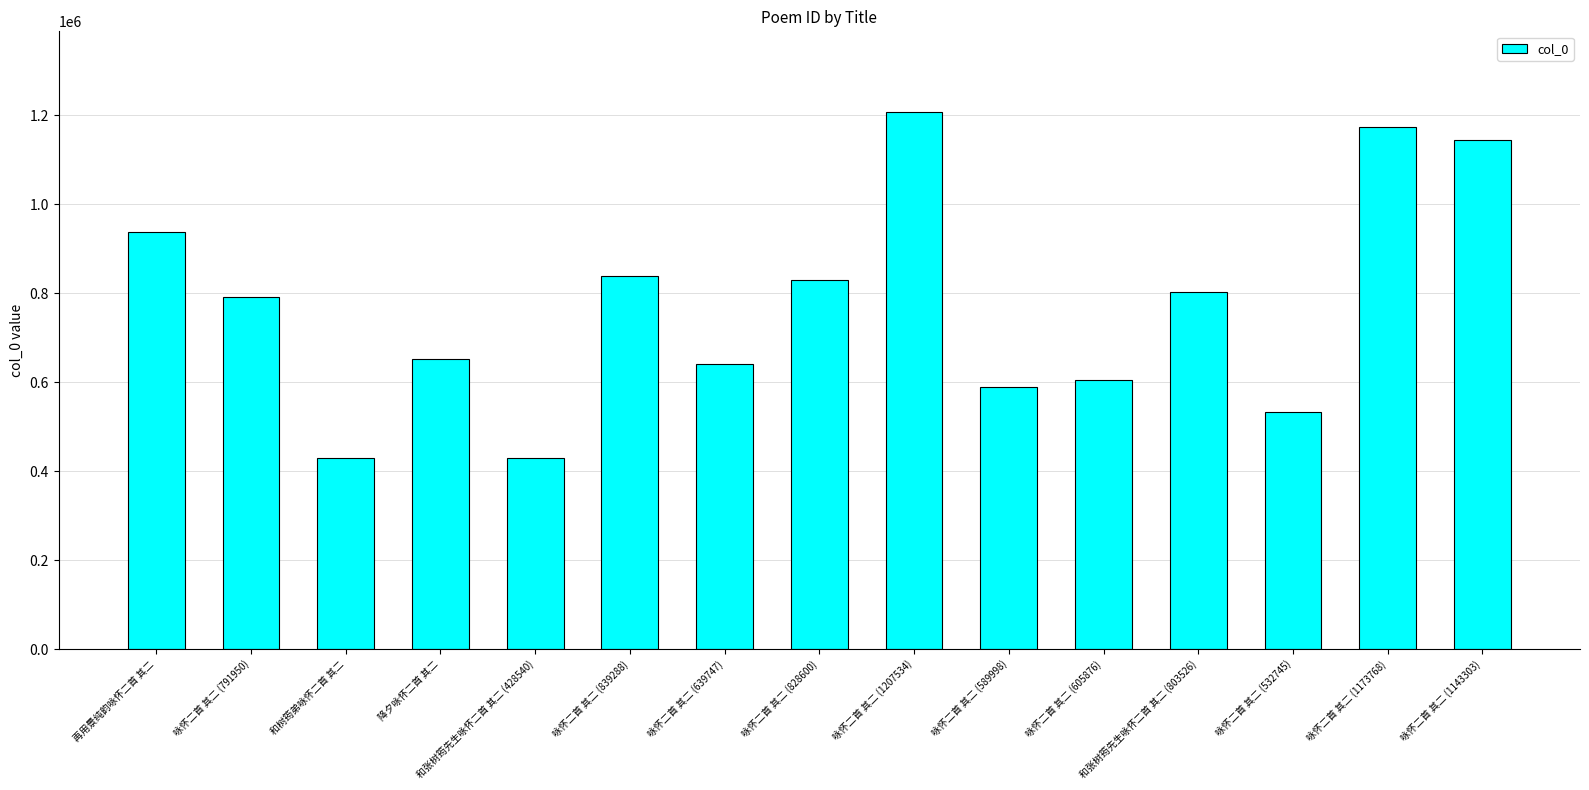

True or false: the data shows 839288 at 咏怀二首 其二 (839288).

True